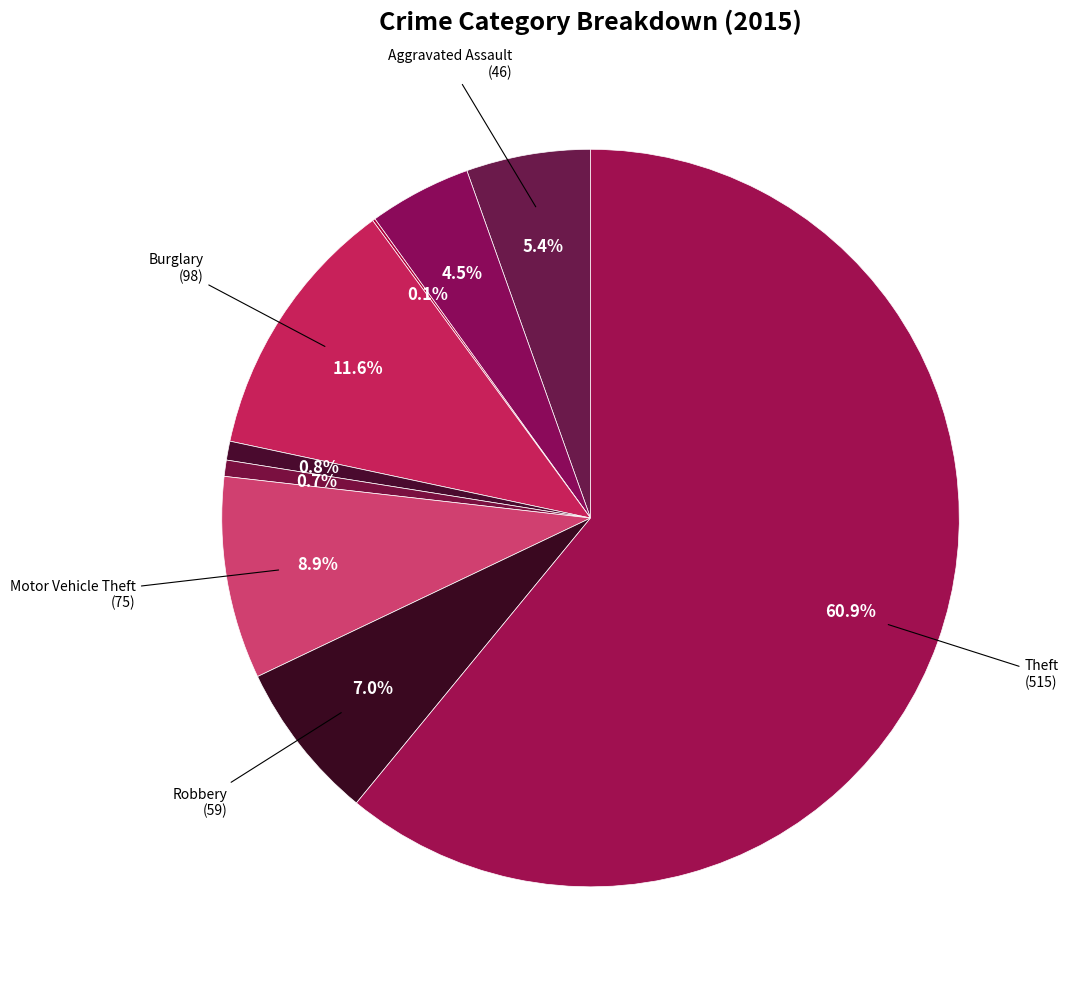

To the nearest percent, what is the average slice percentage?

11%